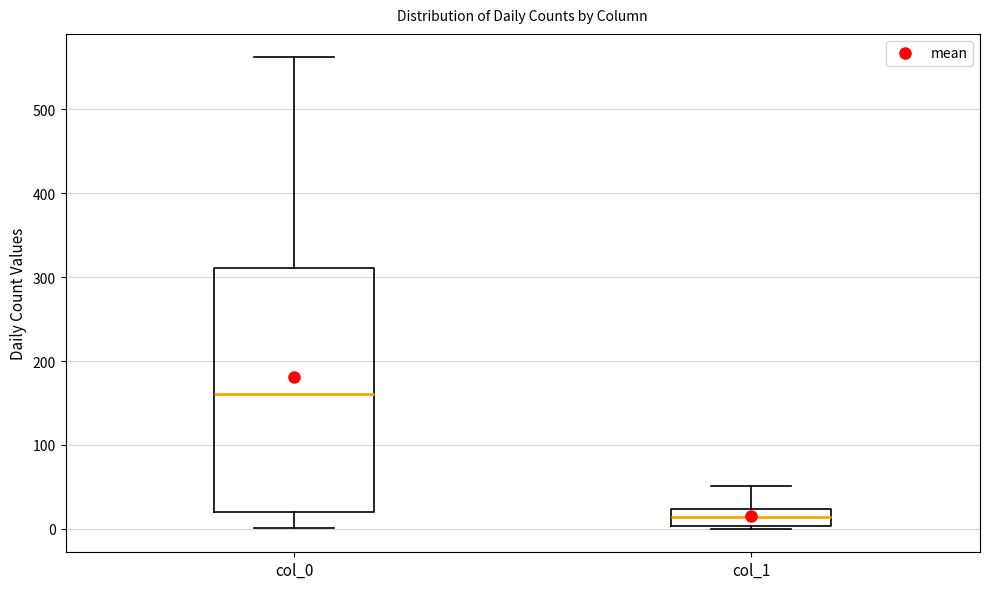

Reading left to right, transcribe this box plot: for each box, give where its median line is, the range the box spans, and where its two whiskers end, as read against the y-axis. The values are not printed on the chart, so give them approximately, as read against the axis.

col_0: median 160, box 20 to 310, whiskers 0 to 560
col_1: median 10, box 0 to 20, whiskers 0 to 50